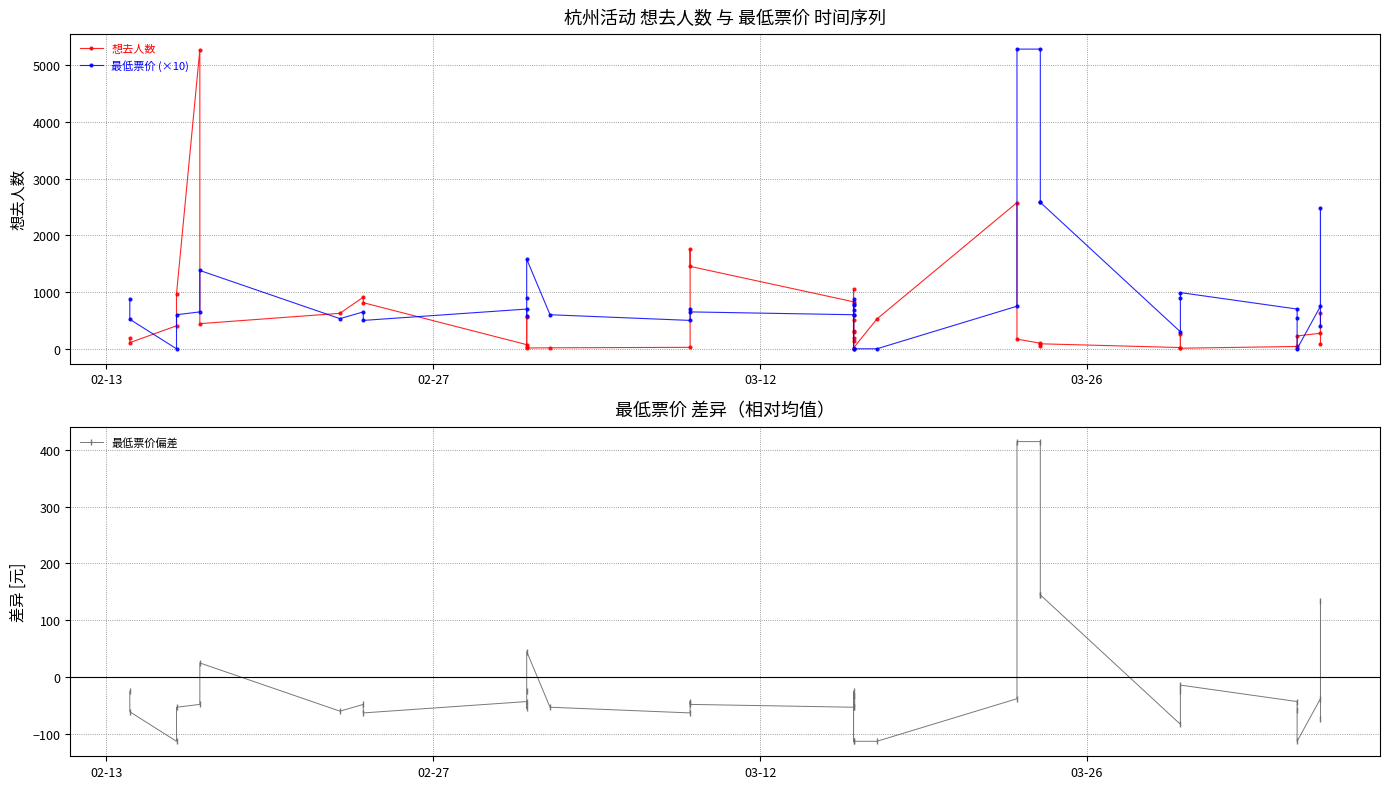

Is the value of 最低票价 (×10) at 8 greater than the value of 想去人数 at 36?

Yes